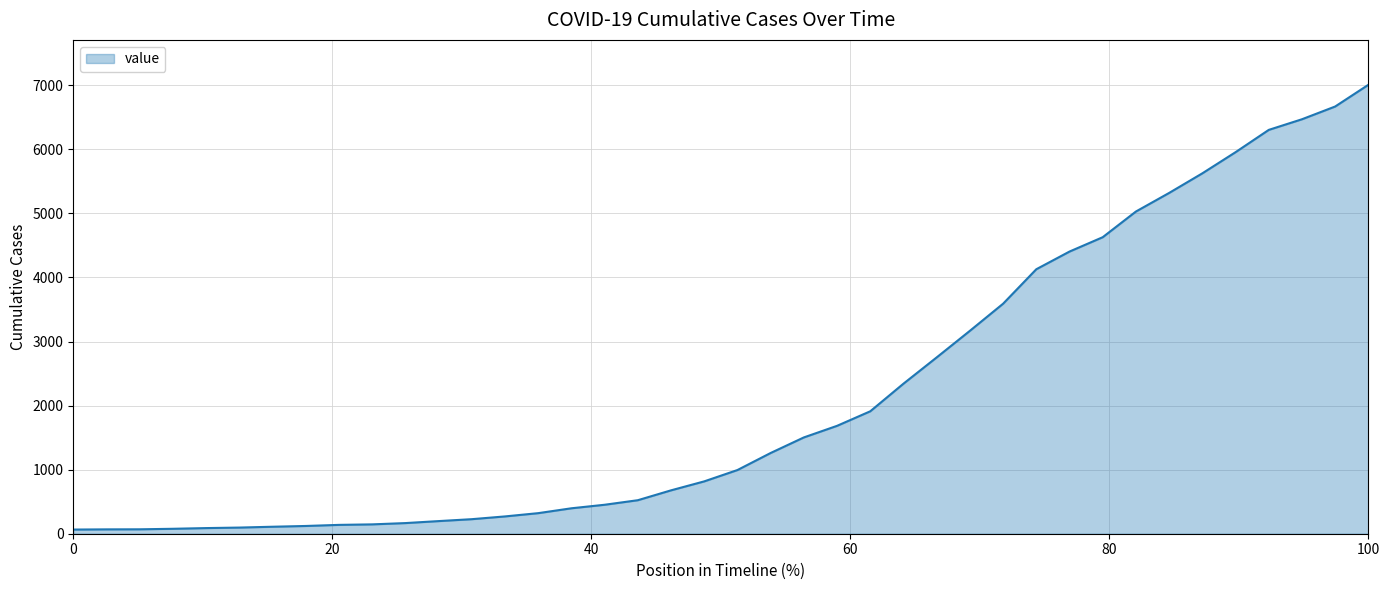

What is the greatest value displayed?

7007